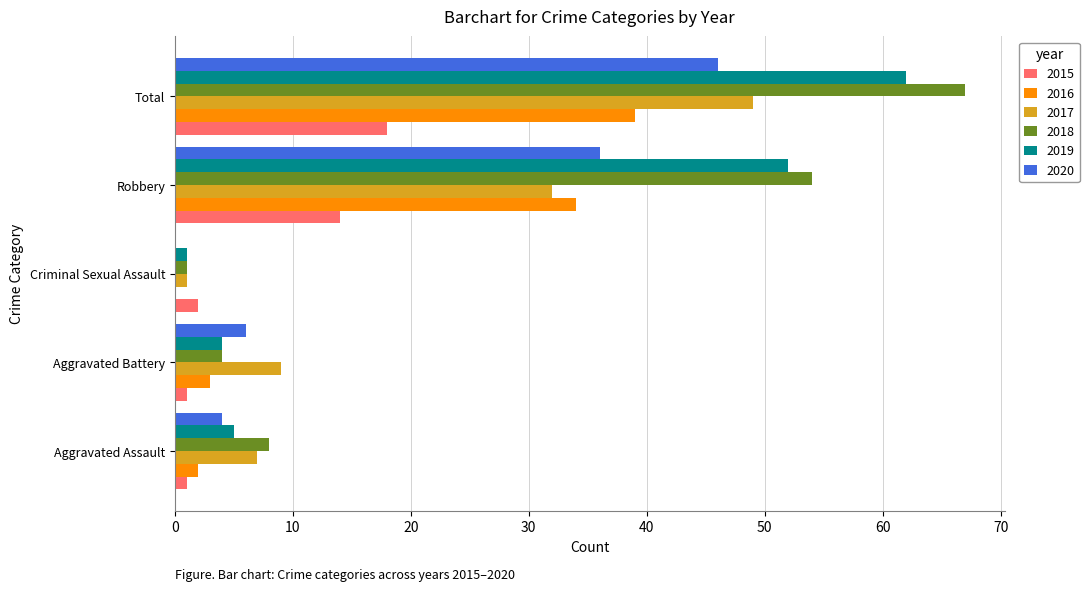

What is the sum of the 2015 values at Aggravated Battery and Aggravated Assault?

2